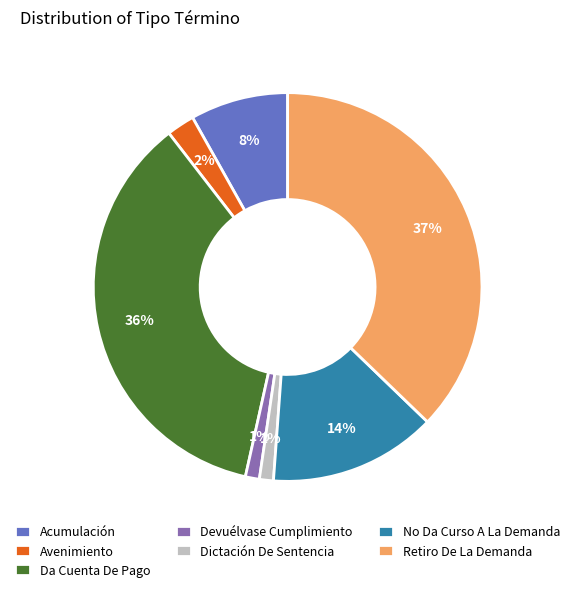

How many slices are in this pie chart?

7